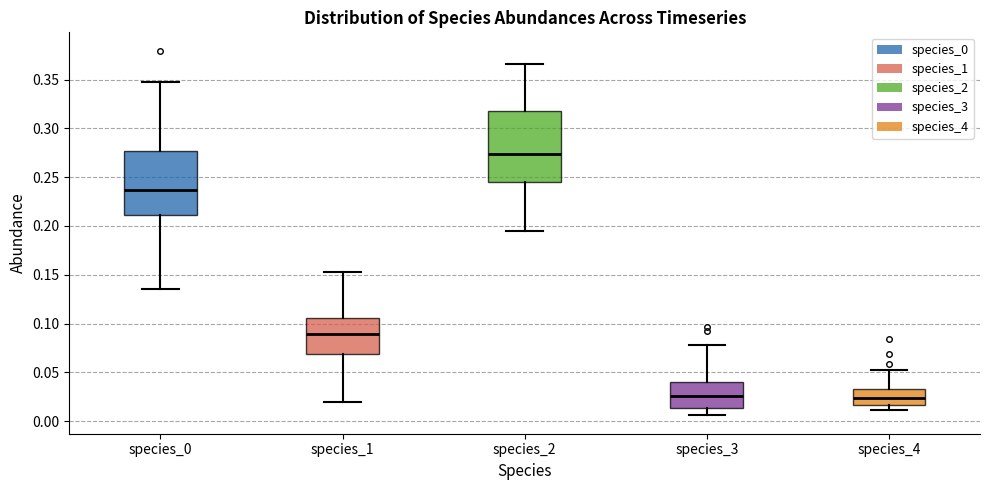

Which box's median line is the highest?

species_2